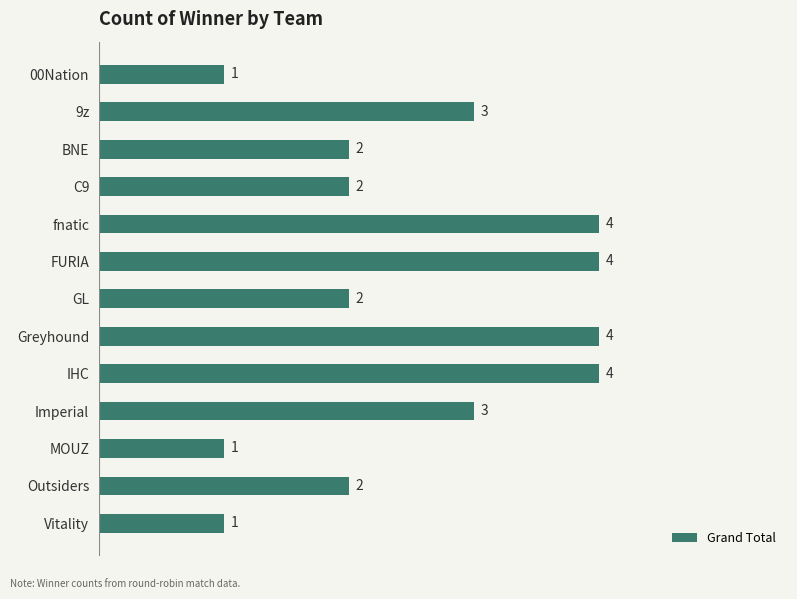

What position from the top is BNE?

3